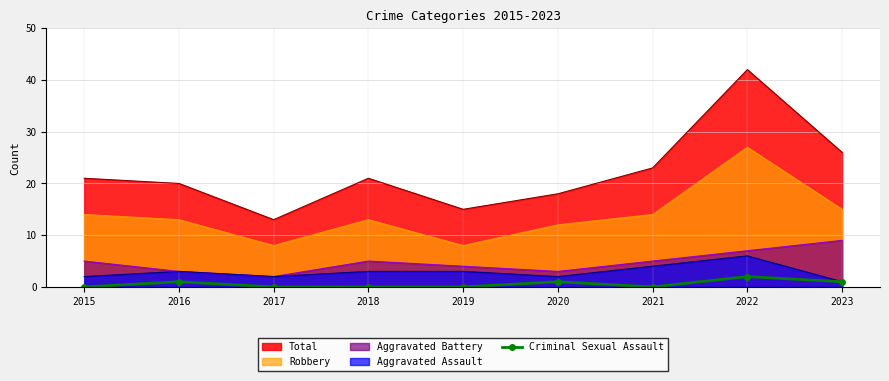

True or false: there are more than 0 points higher than both neighbors.

True